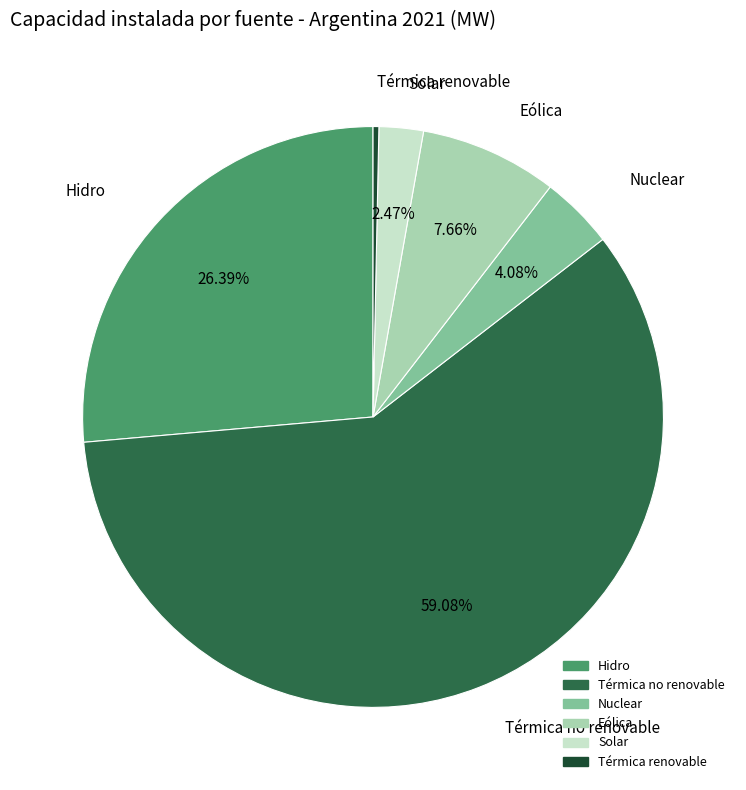

To the nearest percent, what is the combined percentage of Nuclear and Eólica?

12%